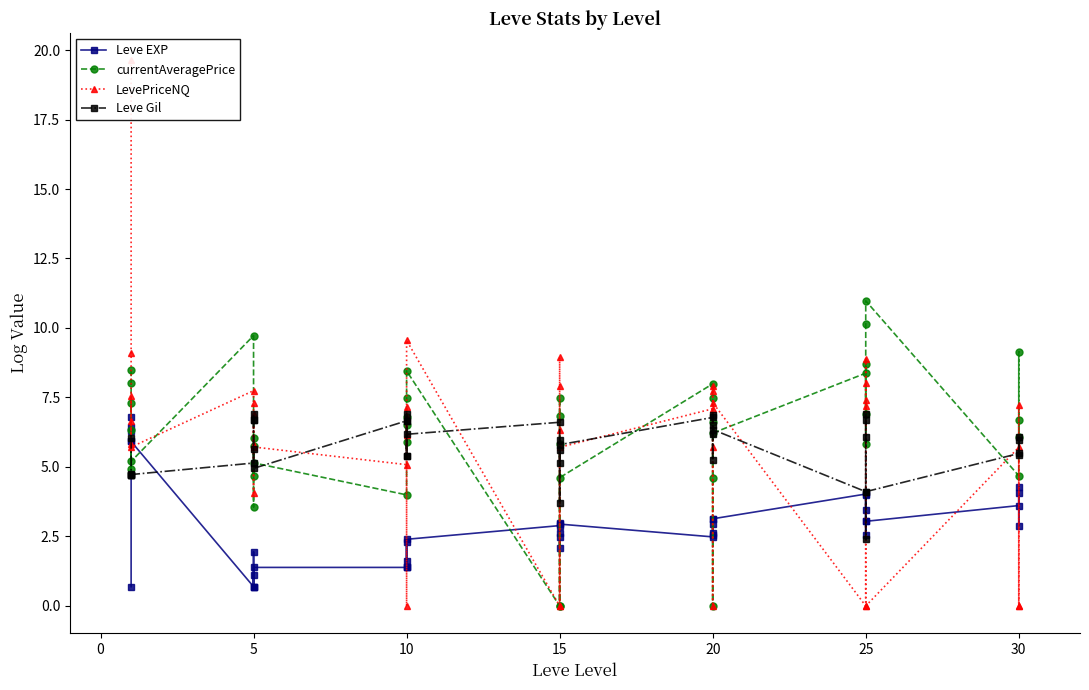

Rank the series at 5 from lowest to highest value.

Leve EXP, Leve Gil, LevePriceNQ, currentAveragePrice